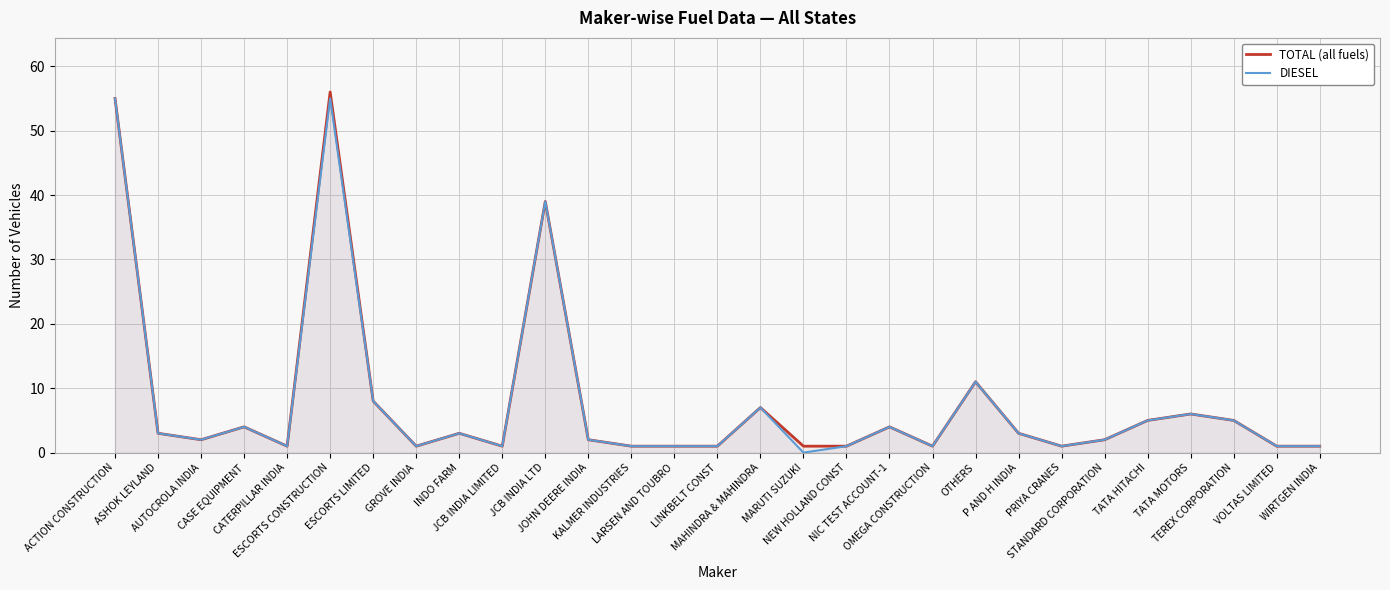

Which has a higher value, NEW HOLLAND CONST or MAHINDRA & MAHINDRA?

MAHINDRA & MAHINDRA